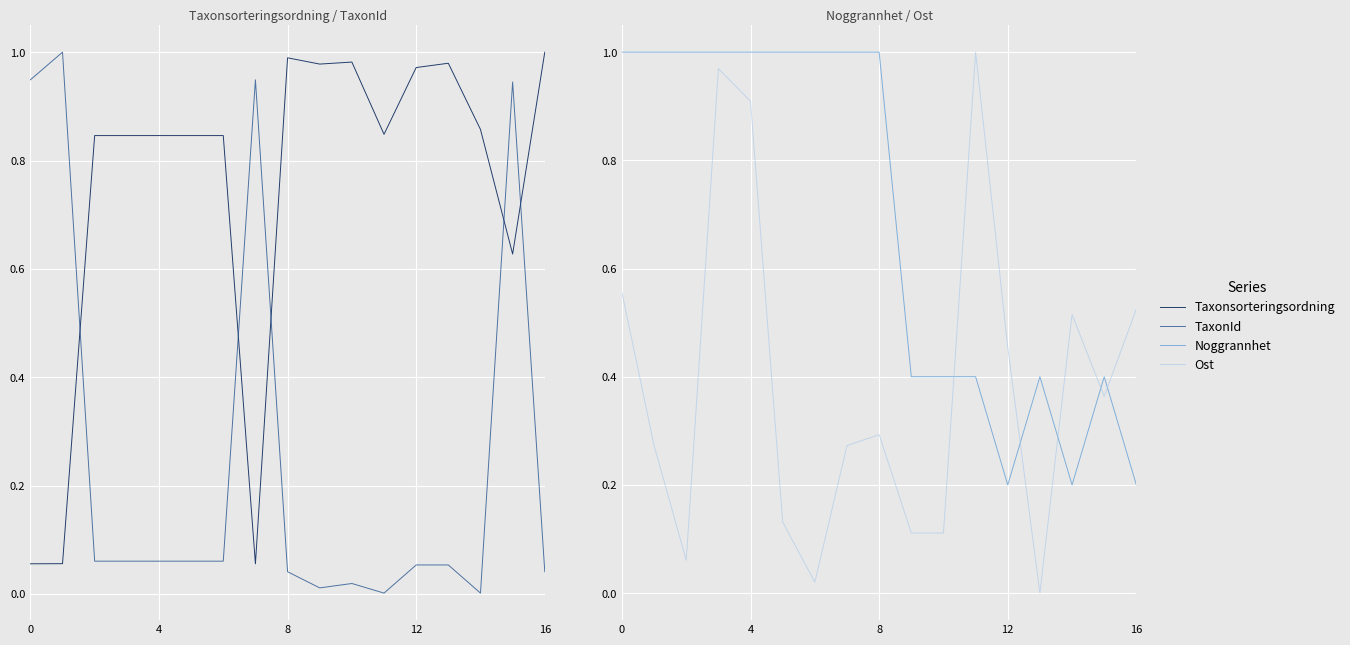

Which series has the largest total across all categories?

Taxonsorteringsordning